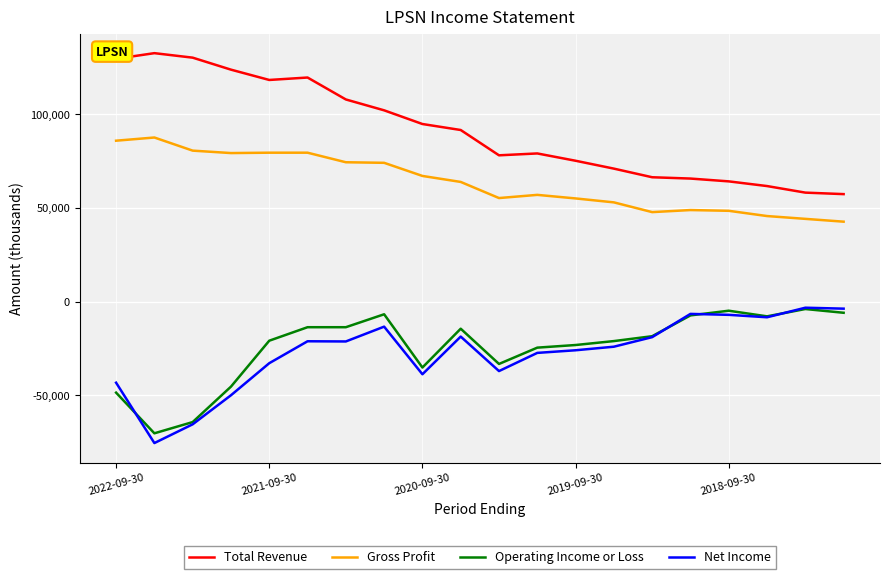

What is the highest value of the Net Income series?

-3200